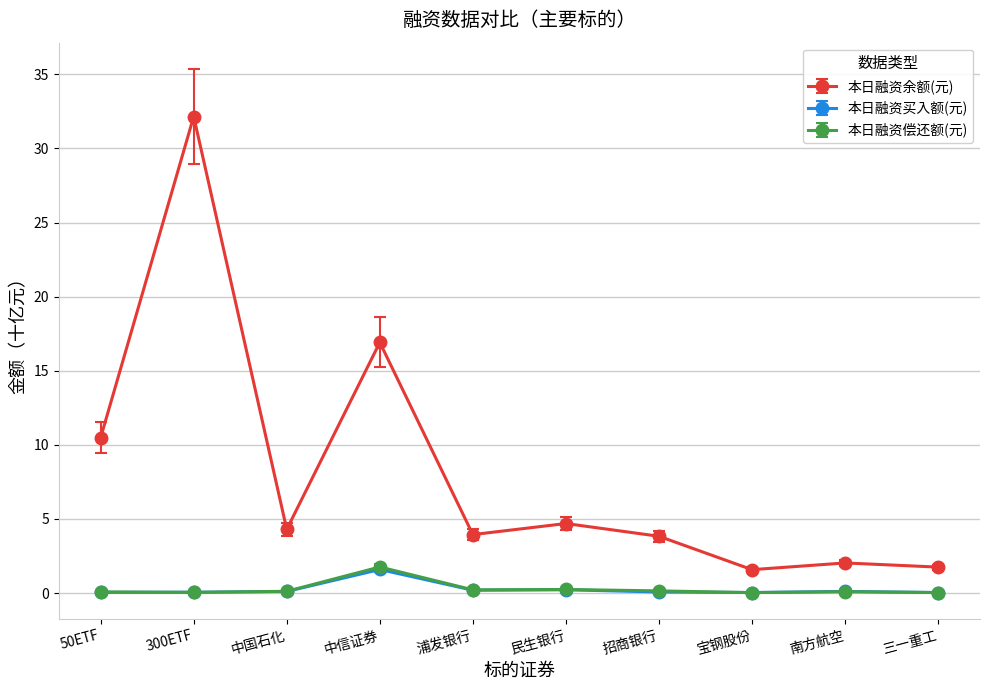

True or false: 本日融资买入额(元) and 本日融资余额(元) cross at least once.

False